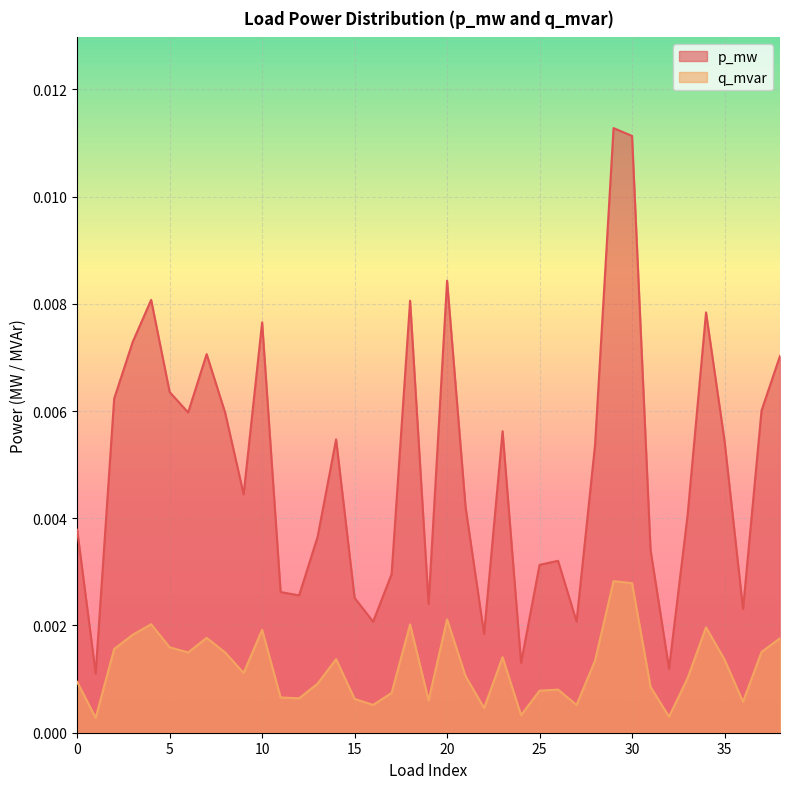

Does the chart display data point markers on the line(s)?

No